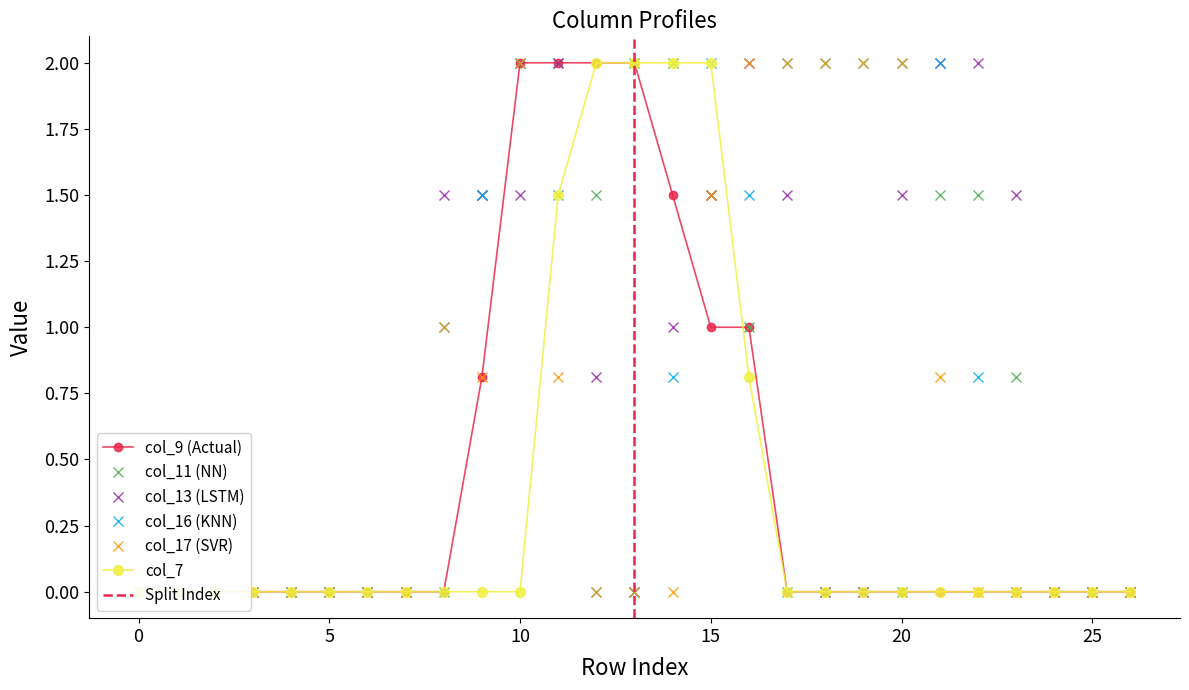

What is the difference between the maximum and minimum values in the col_11 series?

2.0